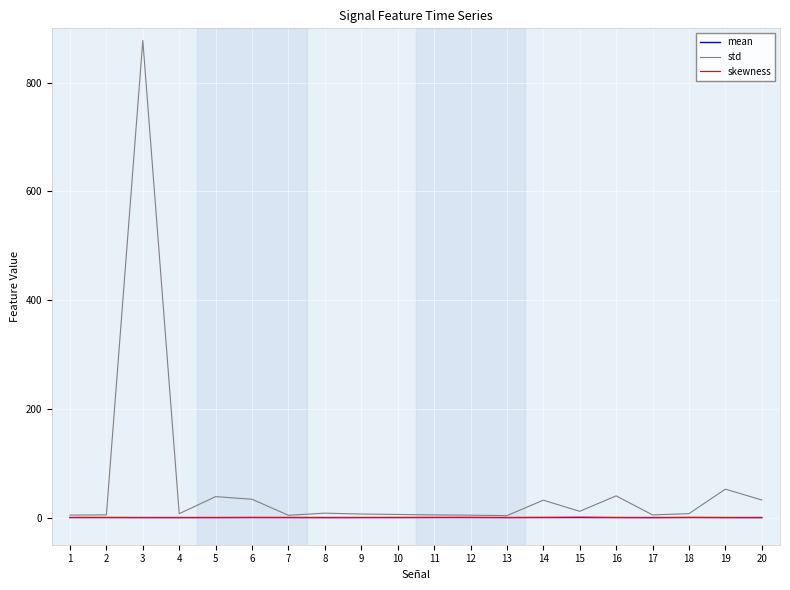

What is the greatest value displayed?

877.9